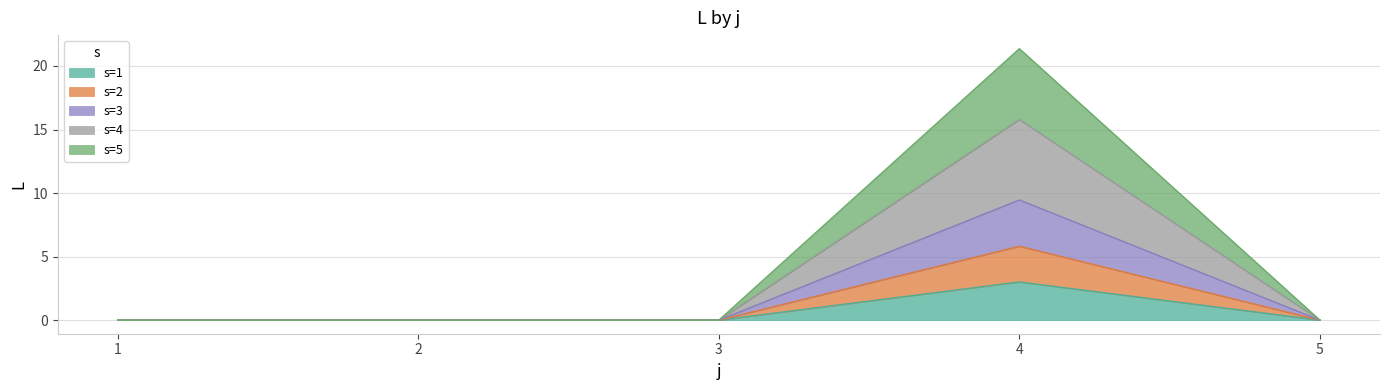

Rank the series at 1 from lowest to highest value.

s=1, s=2, s=3, s=4, s=5